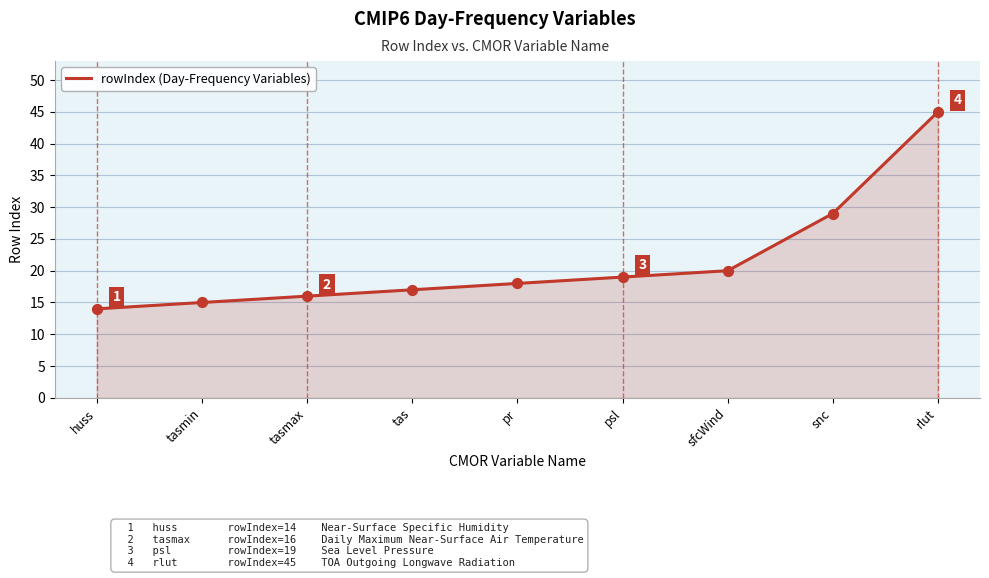

What is the change in value from tasmin to tasmax?

+1